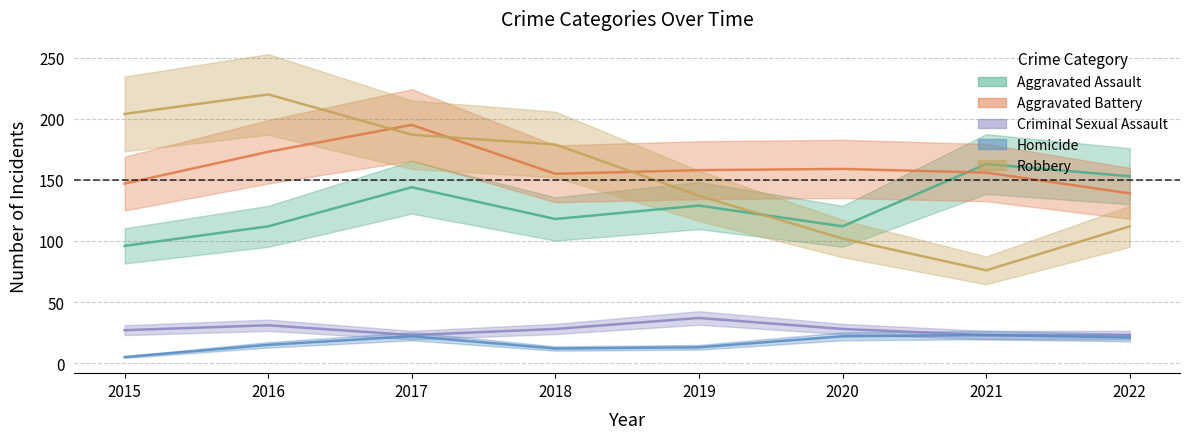

True or false: Criminal Sexual Assault and Robbery cross at least once.

False